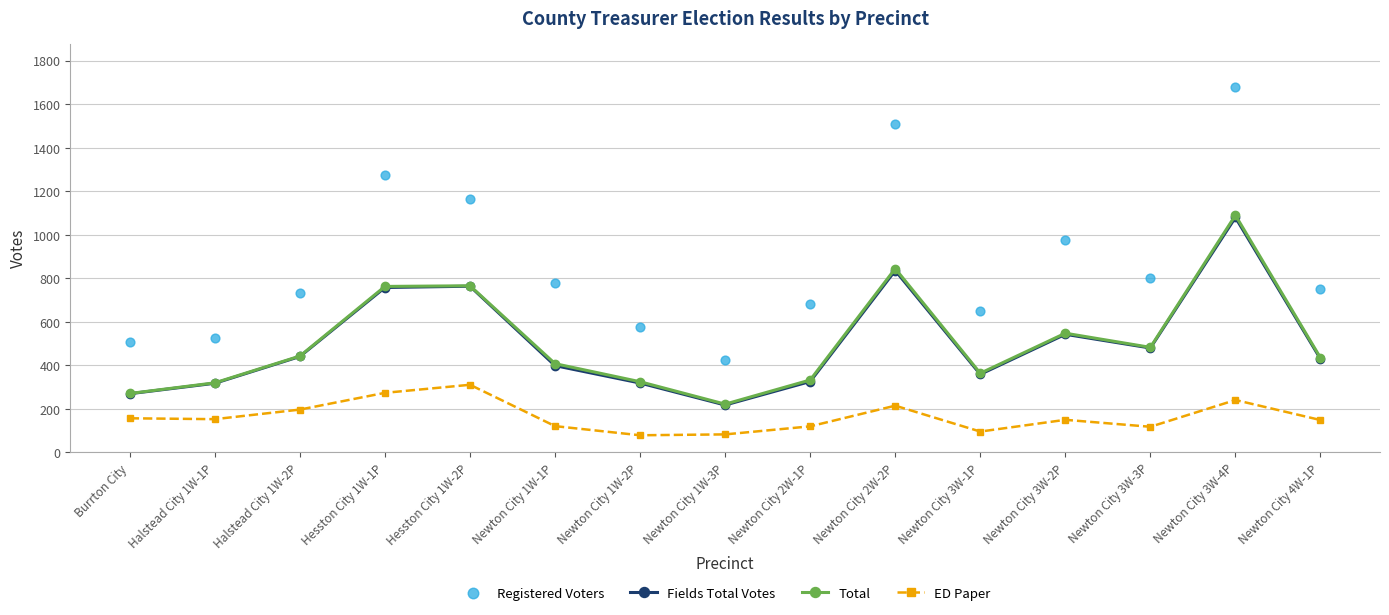

Is the value of Fields Total Votes at Halstead City 1W-1P greater than the value of ED Paper at Newton City 3W-3P?

Yes